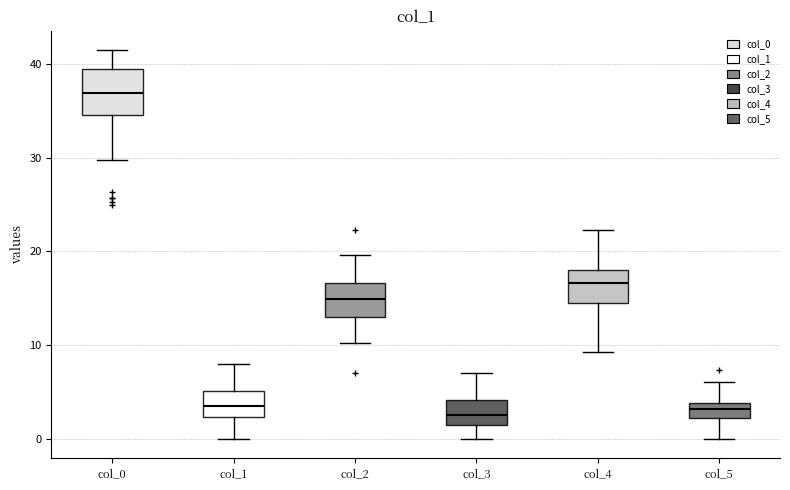

Reading left to right, transcribe this box plot: for each box, give where its median line is, the range the box spans, and where its two whiskers end, as read against the y-axis. The values are not printed on the chart, so give them approximately, as read against the axis.

col_0: median 37, box 35 to 39, whiskers 30 to 42
col_1: median 4, box 2 to 5, whiskers 0 to 8
col_2: median 15, box 13 to 17, whiskers 10 to 20
col_3: median 3, box 1 to 4, whiskers 0 to 7
col_4: median 17, box 15 to 18, whiskers 9 to 22
col_5: median 3, box 2 to 4, whiskers 0 to 6